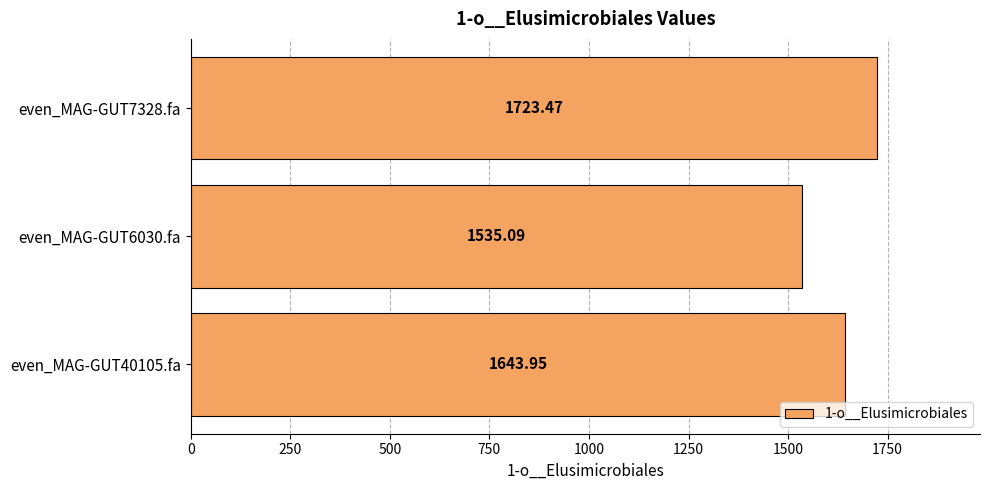

At which category does the chart reach its minimum across all series?

even_MAG-GUT6030.fa